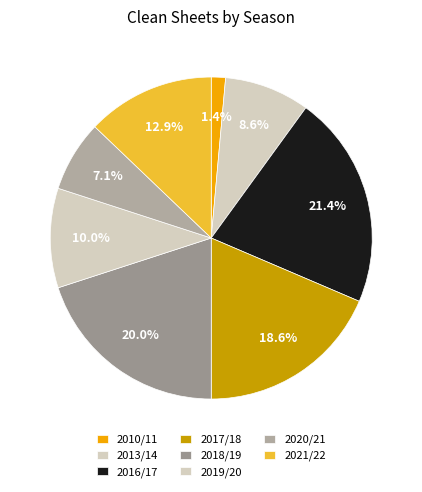

To the nearest percent, what portion does 2021/22 represent?

13%